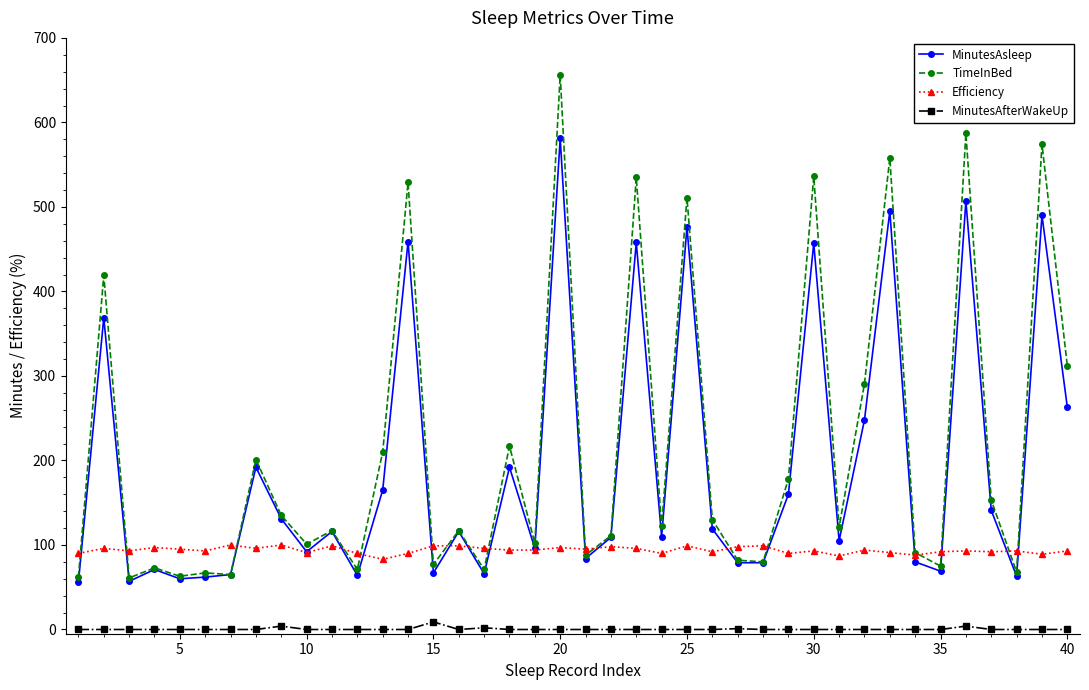

List the series in order of their peak value, lowest first.

MinutesAfterWakeUp, Efficiency, MinutesAsleep, TimeInBed